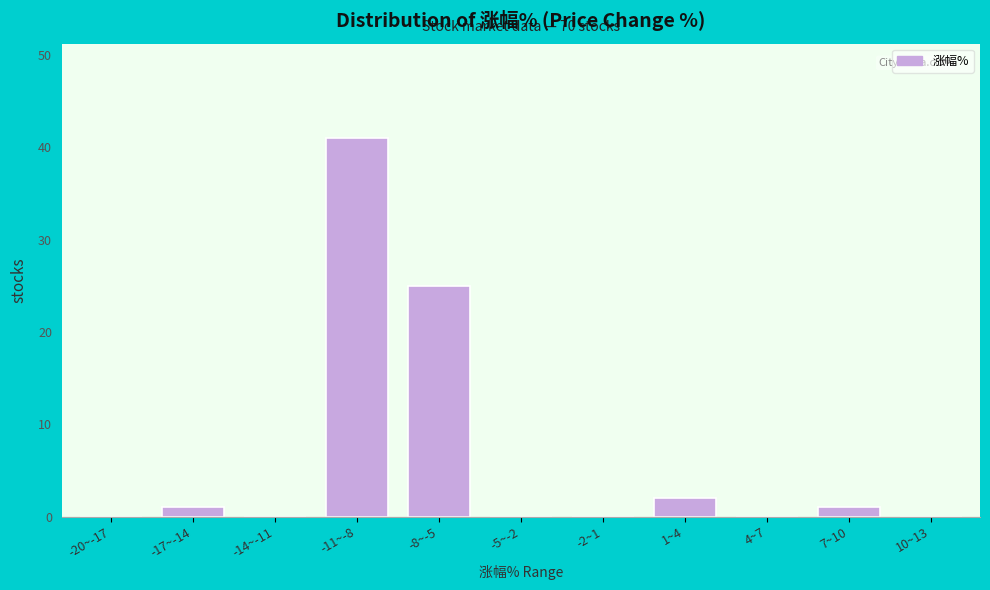

Reading left to right, extract all data points from this chart.

-20~-17=0	-17~-14=1	-14~-11=0	-11~-8=41	-8~-5=25	-5~-2=0	-2~1=0	1~4=2	4~7=0	7~10=1	10~13=0